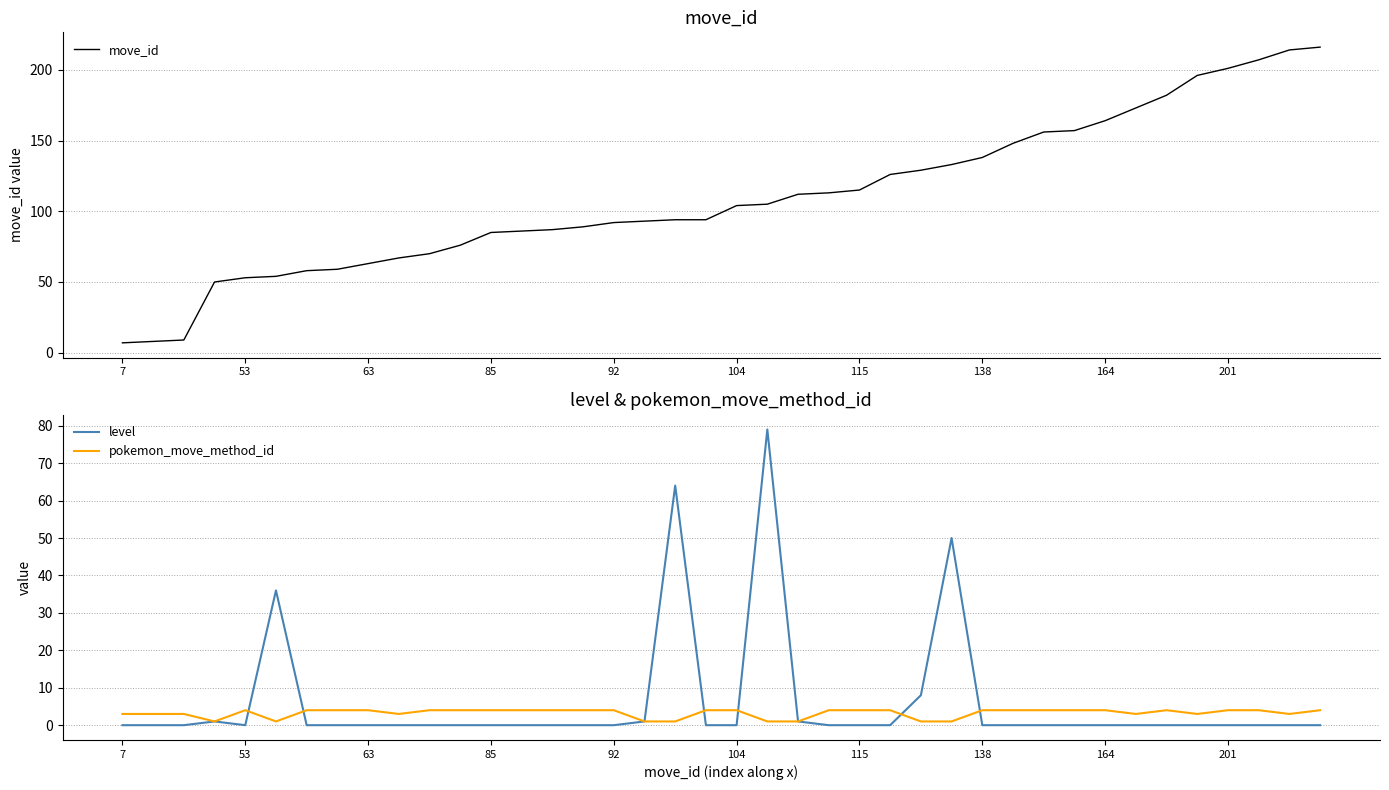

How many data points in pokemon_move_method_id are less than 4?

15